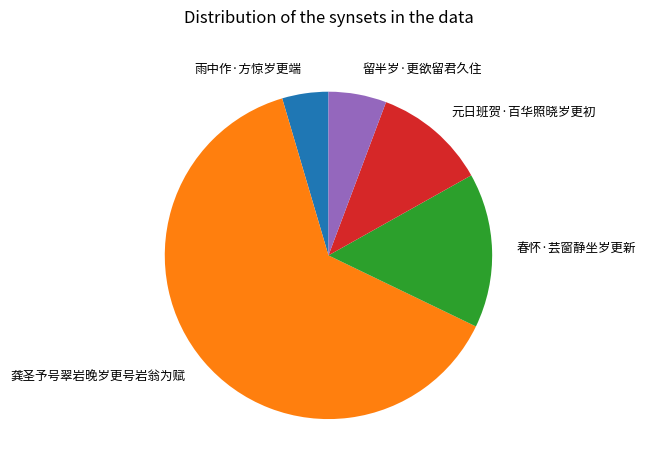

Which slice represents more than half of the pie?

龚圣予号翠岩晚岁更号岩翁为赋